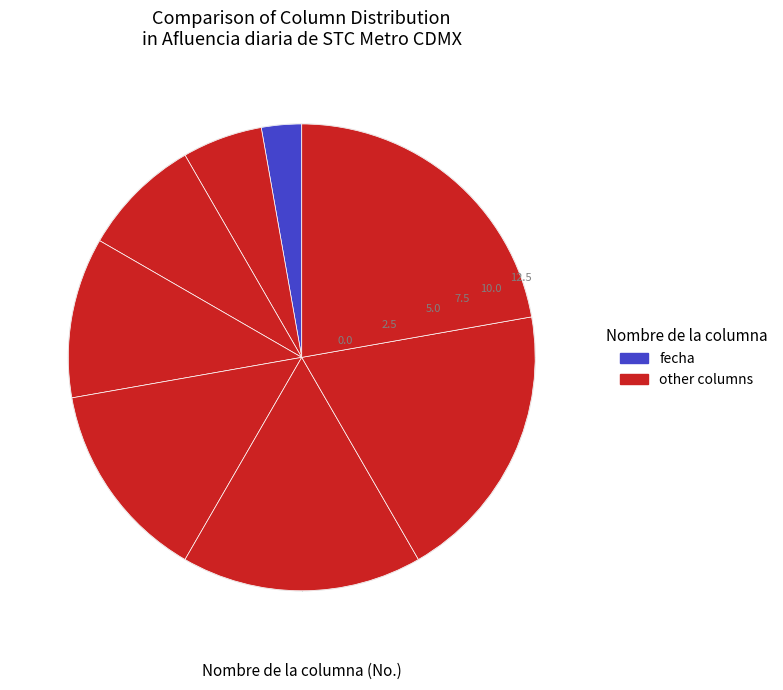

Rank the categories by value from lowest to highest.

fecha, ano, mes, linea, afluencia_boleto, afluencia_prepago, afluencia_gratuidad, afluencia_total